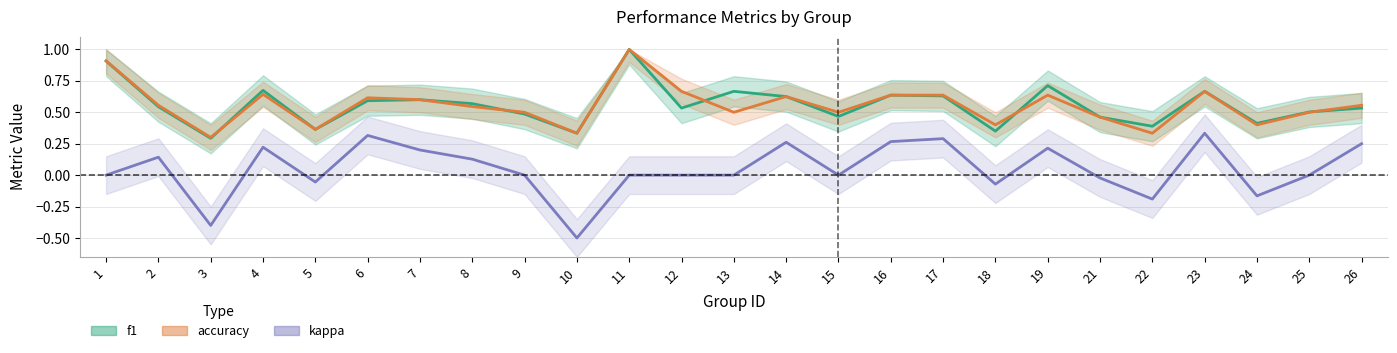

Is it true that accuracy equals 1.1 at 19?

False